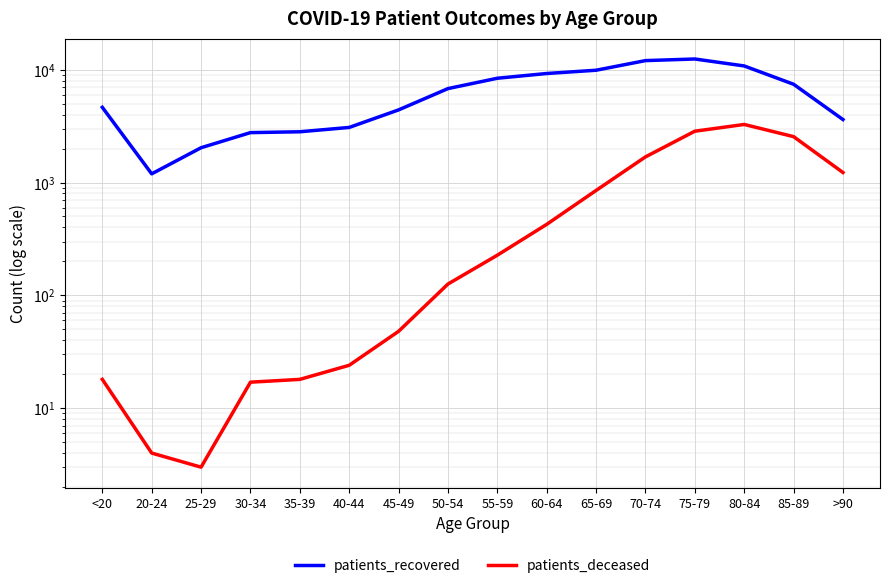

Reading left to right, what are all the values shown in this chart?

patients_recovered: <20=4642	20-24=1194	25-29=2035	30-34=2770	35-39=2818	40-44=3079	45-49=4404	50-54=6803	55-59=8402	60-64=9256	65-69=9895	70-74=12044	75-79=12448	80-84=10799	85-89=7432	>90=3616
patients_deceased: <20=18	20-24=4	25-29=3	30-34=17	35-39=18	40-44=24	45-49=48	50-54=126	55-59=227	60-64=426	65-69=851	70-74=1688	75-79=2851	80-84=3272	85-89=2552	>90=1227